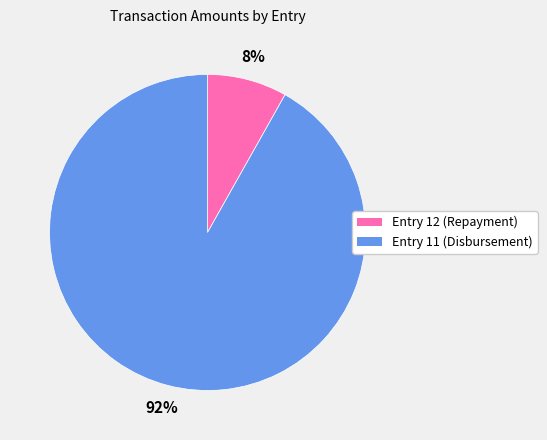

The Entry 12 (Repayment) slice represents 8% of the pie. True or false?

True